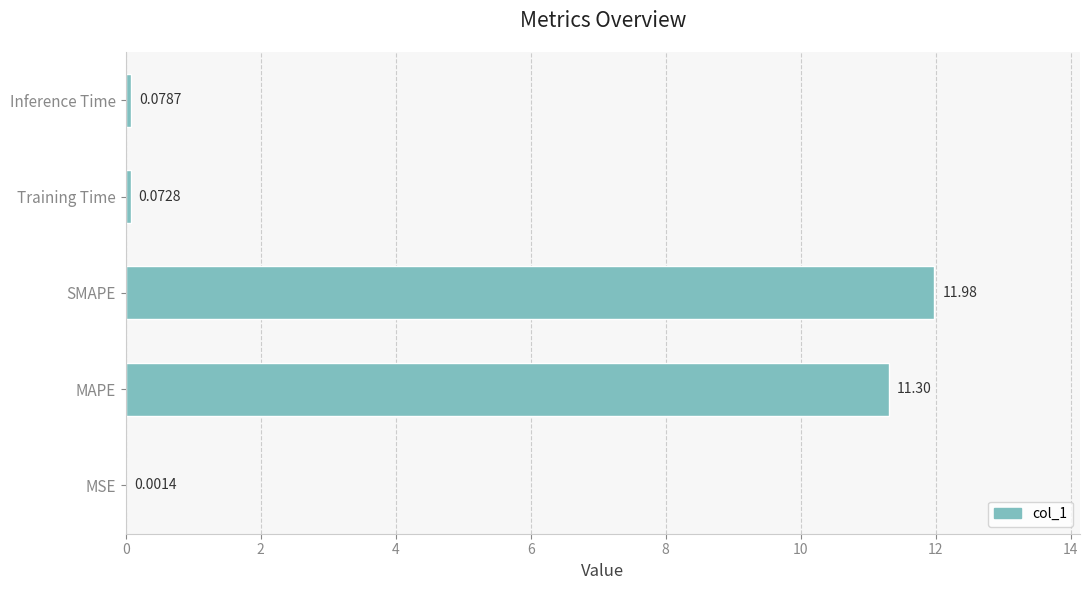

Between Training Time and Inference Time, which is larger?

Inference Time